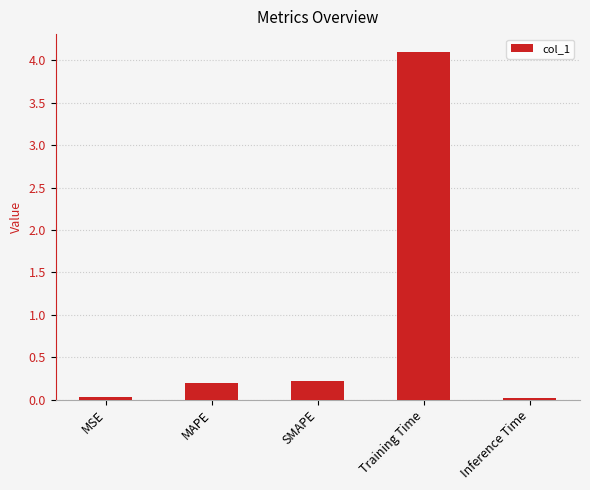

The value at MSE is 0.0. True or false?

True